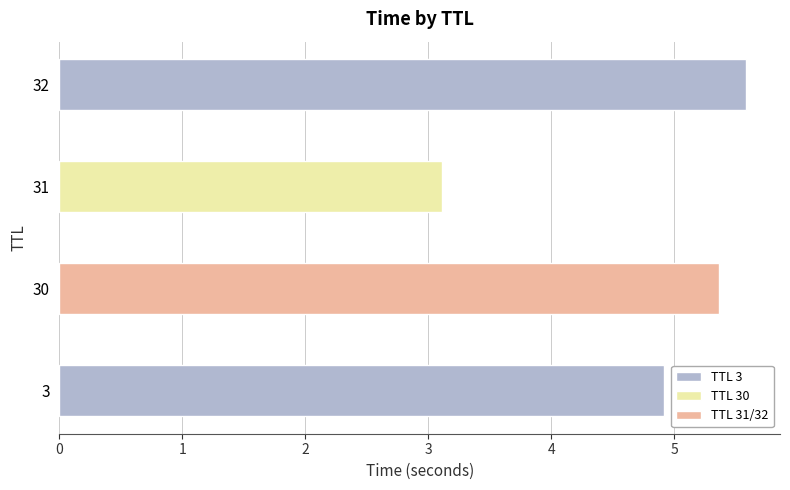

What is the sum of all values?

19.0